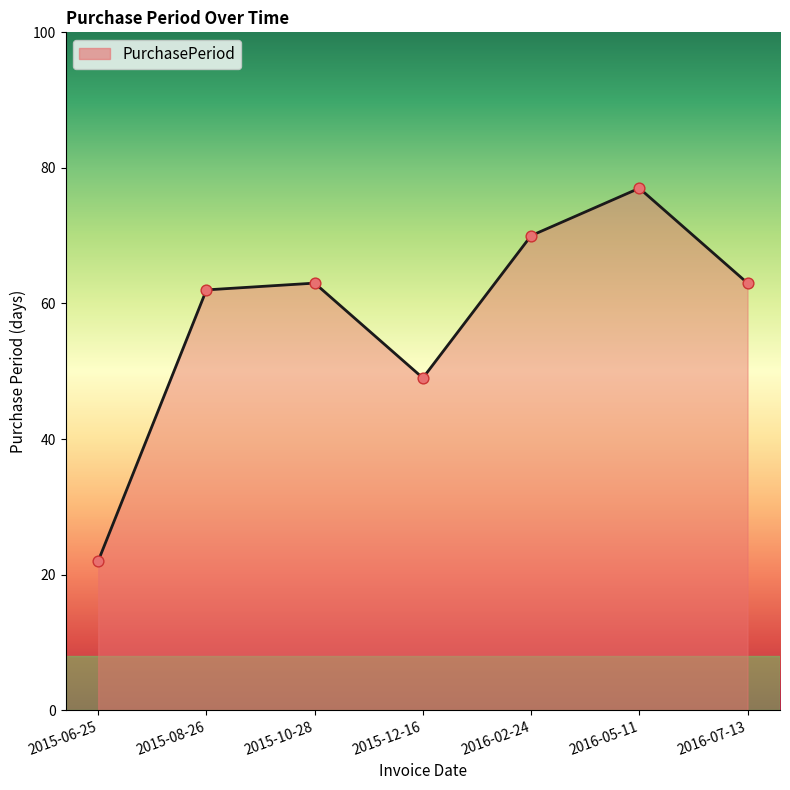

Between 2015-12-16 and 2015-08-26, which is larger?

2015-08-26